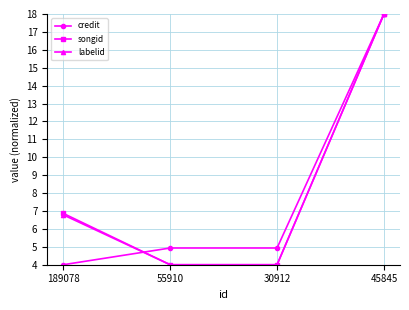

Between 189078 and 55910, which series saw the biggest shift?

songid